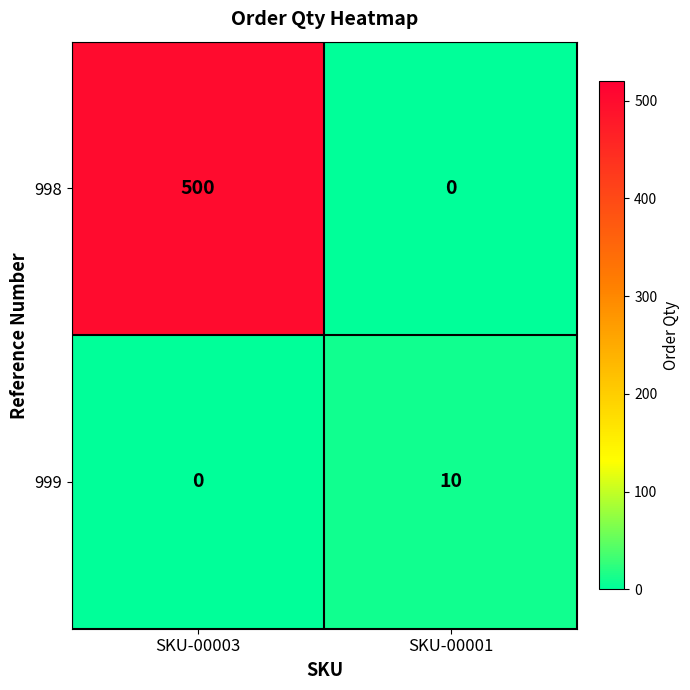

Which series has the widest spread of values?

998